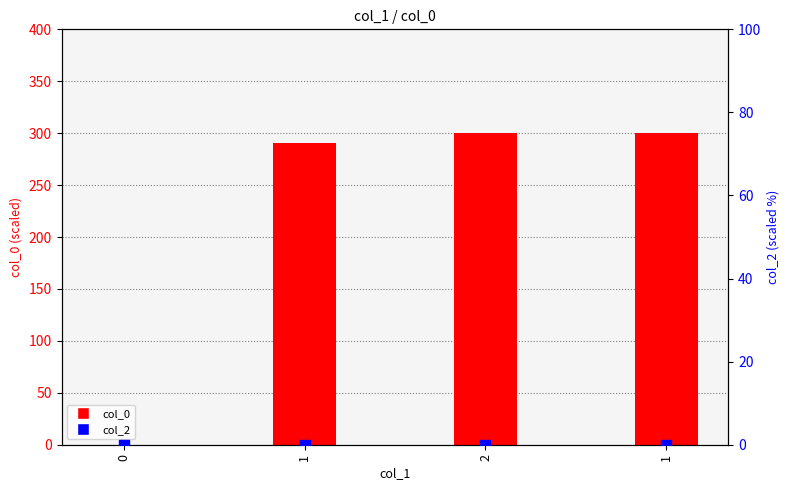

Which series contains the lowest Y value?

col_0